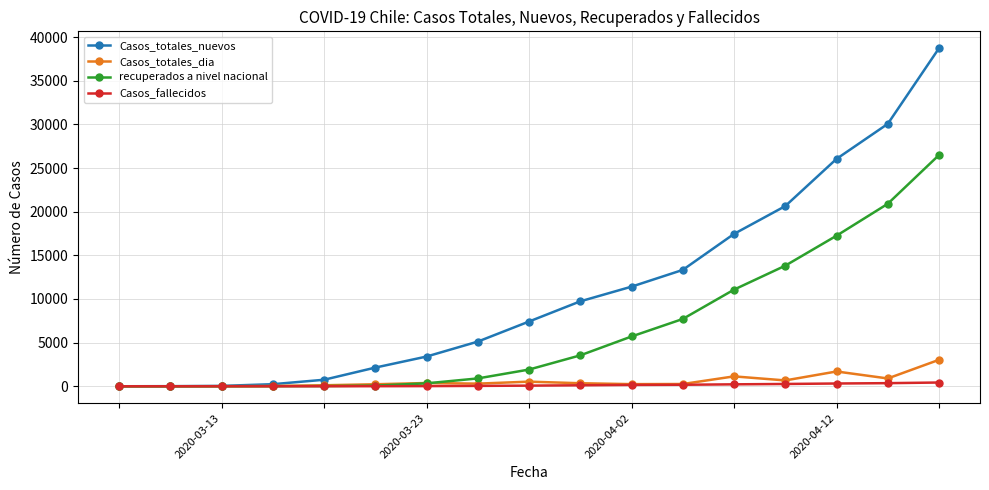

What is the highest value of the recuperados a nivel nacional series?

26494